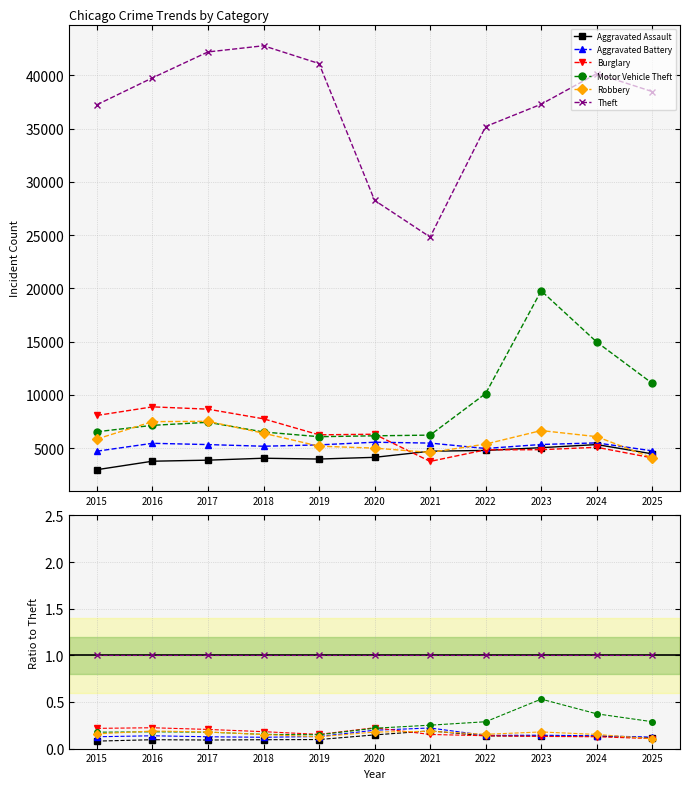

At which category is the sum across all series the highest?

2023